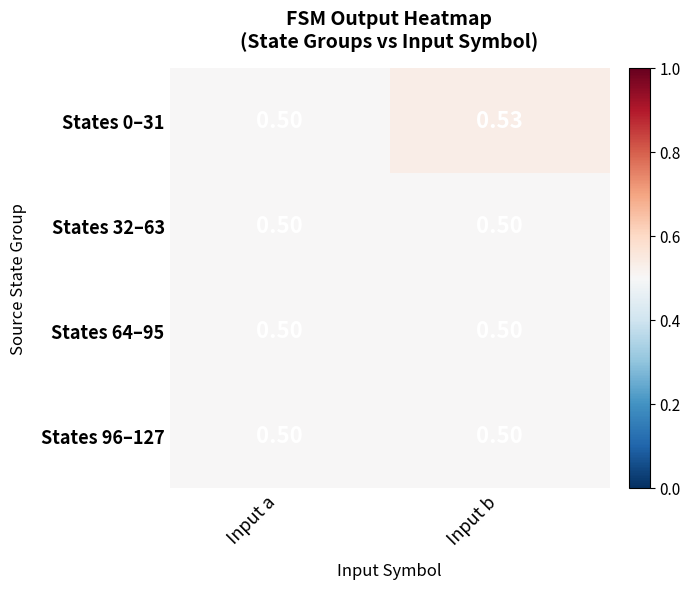

At which category is the sum across all series the highest?

Input b